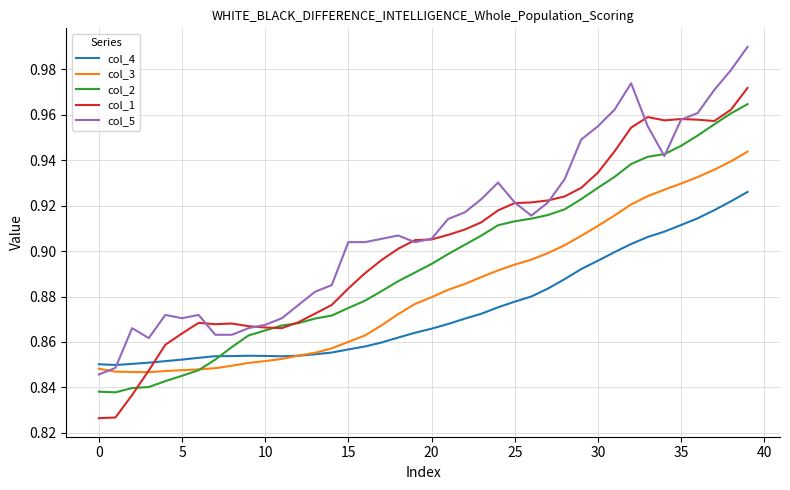

What is the difference between the maximum and minimum values in the col_4 series?

0.1